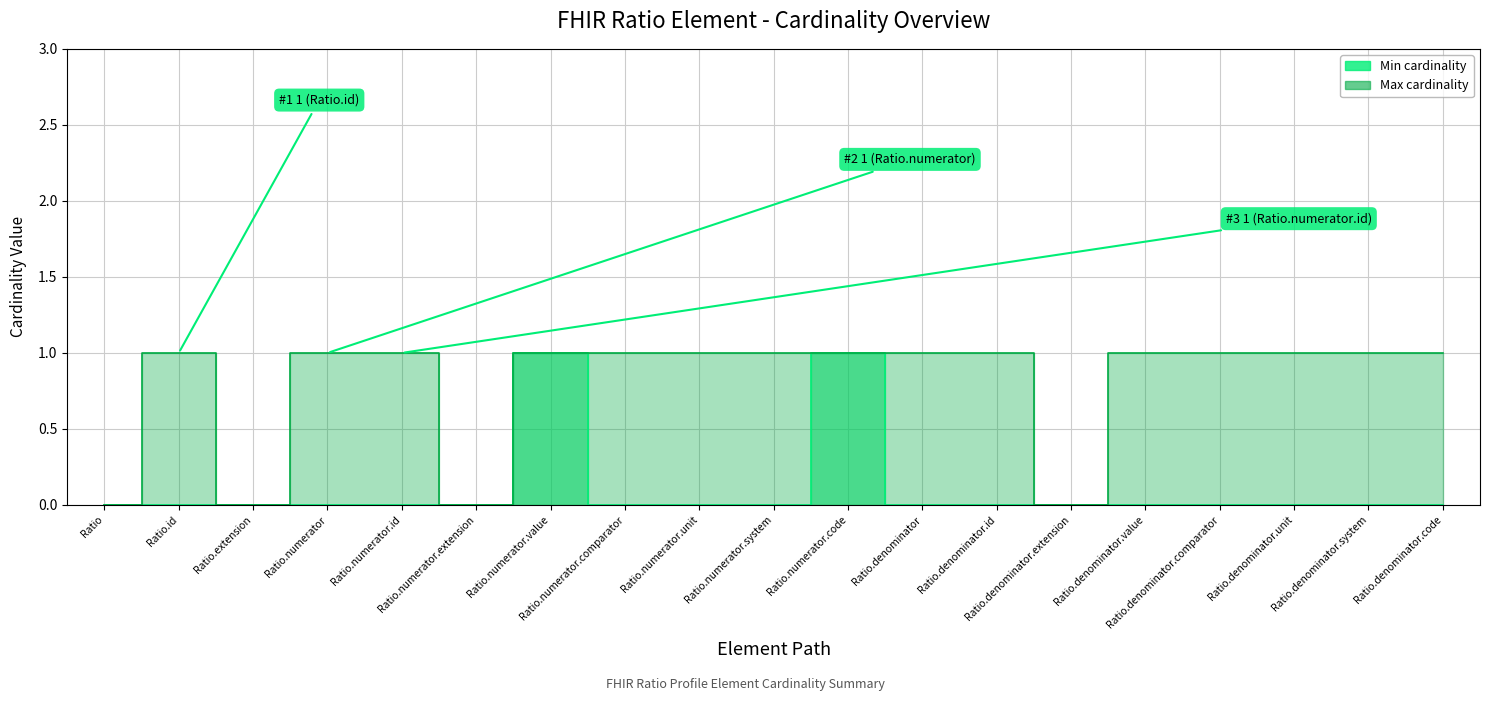

True or false: Max cardinality and Min cardinality cross at least once.

False